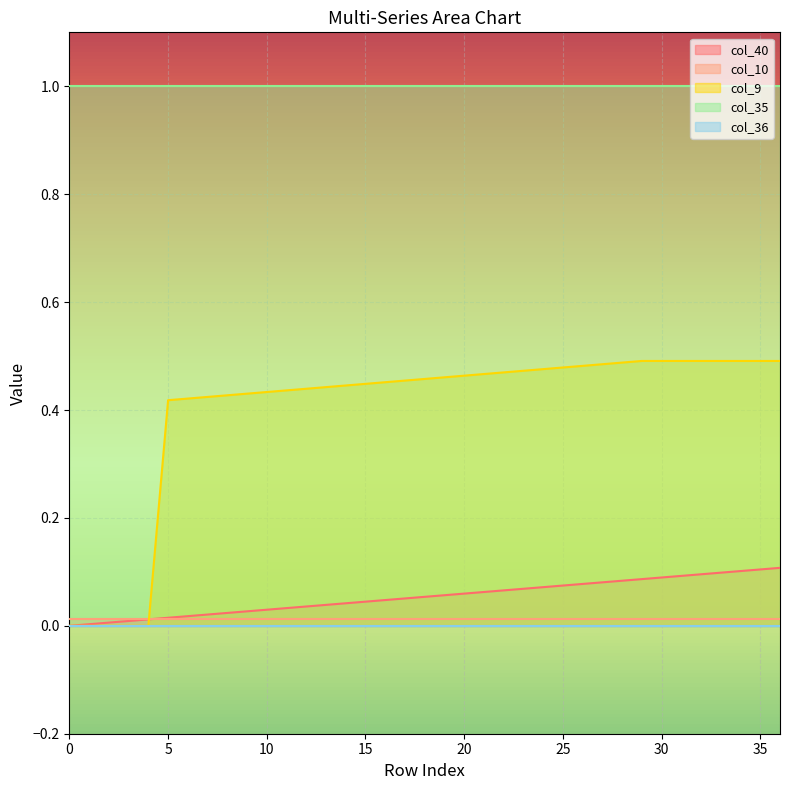

True or false: col_9 has a value of 0.5 at 27.

True